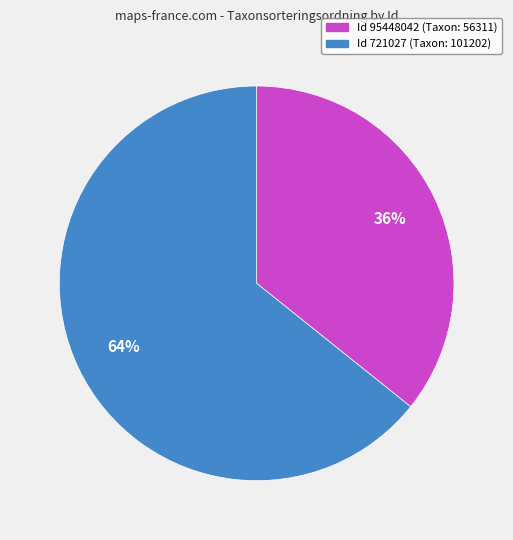

How many segments does this pie chart have?

2